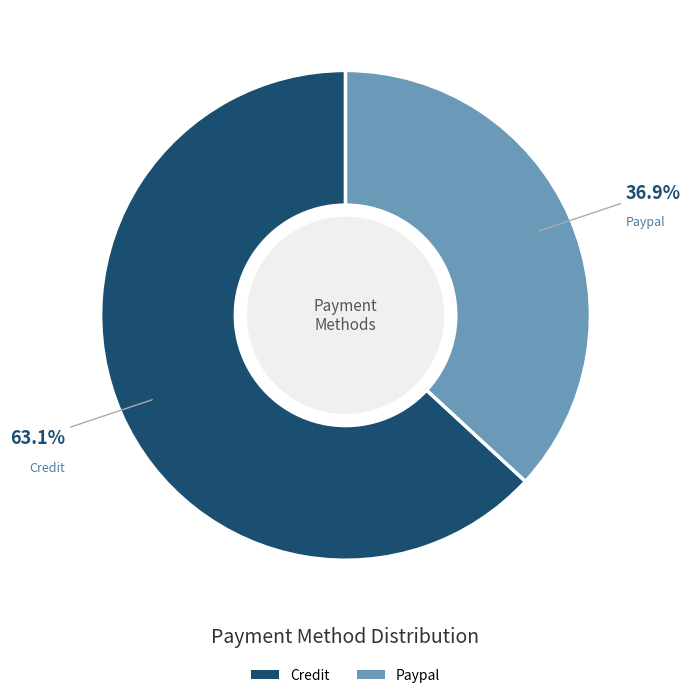

To the nearest percent, what is the difference between the Credit and Paypal slice percentages?

26%